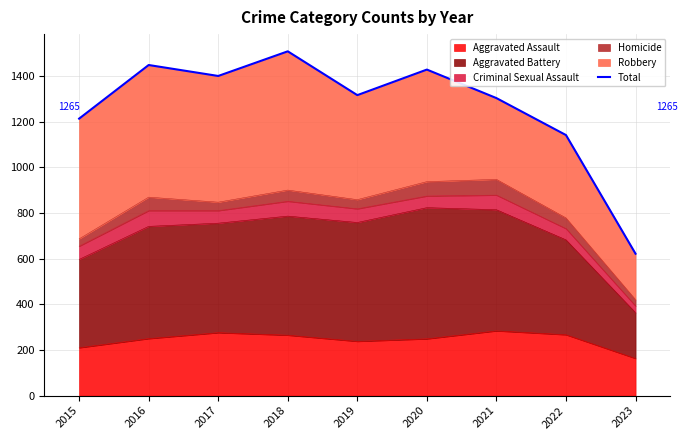

What is the ratio of the value at 2019 to the value at 2023?

2.1